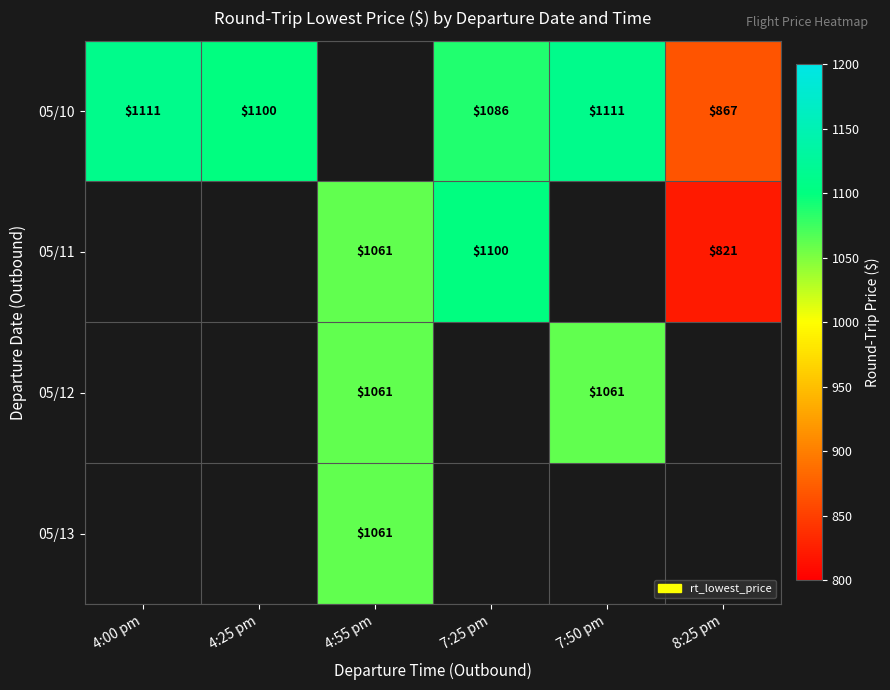

True or false: 05/10 has a value of 401 at 4:00 pm.

False